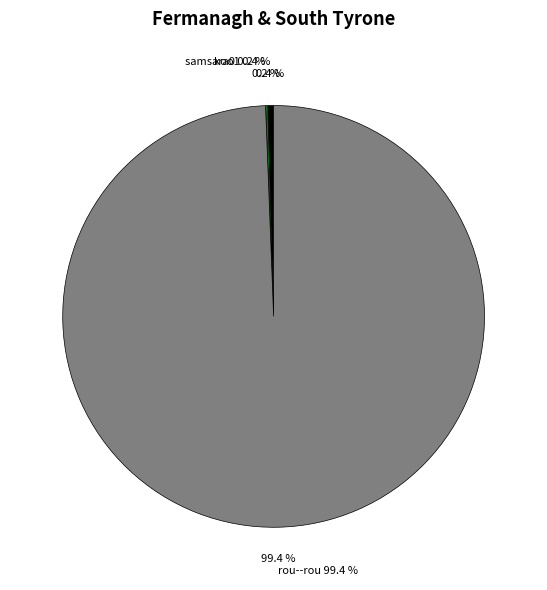

To the nearest percent, what is the difference between the rou--rou and koo1 slice percentages?

99%